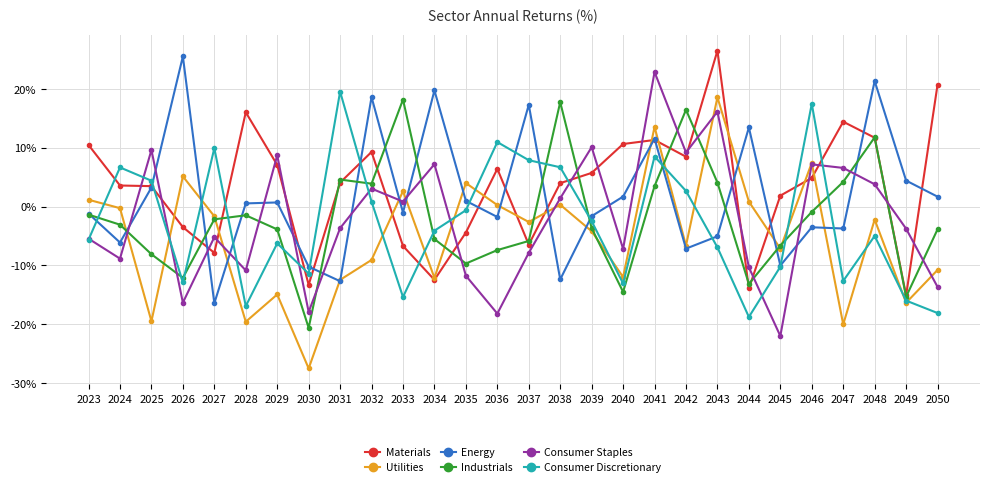

What is the smallest value displayed?

-27.5